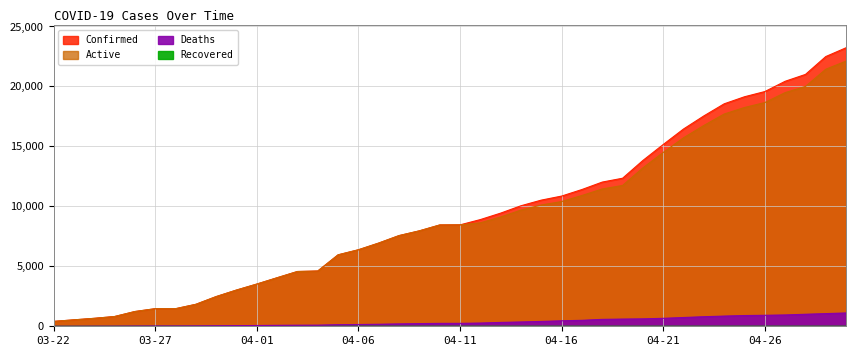

Reading left to right, what are all the values shown in this chart?

Confirmed: 03-22=407	03-23=536	03-24=662	03-25=812	03-26=1229	03-27=1465	03-28=1465	03-29=1829	03-30=2474	03-31=3019	04-01=3518	04-02=4045	04-03=4566	04-04=4605	04-05=5955	04-06=6377	04-07=6936	04-08=7559	04-09=7955	04-10=8443	04-11=8453	04-12=8894	04-13=9433	04-14=10047	04-15=10517	04-16=10854	04-17=11400	04-18=12021	04-19=12341	04-20=13823	04-21=15153	04-22=16447	04-23=17537	04-24=18545	04-25=19133	04-26=19567	04-27=20423	04-28=20996	04-29=22485	04-30=23220
Active: 03-22=407	03-23=536	03-24=662	03-25=812	03-26=1229	03-27=1465	03-28=1465	03-29=1829	03-30=2474	03-31=3019	04-01=3518	04-02=4045	04-03=4566	04-04=4605	04-05=5955	04-06=6377	04-07=6936	04-08=7559	04-09=7955	04-10=8443	04-11=8453	04-12=8625	04-13=9111	04-14=9687	04-15=10112	04-16=10397	04-17=10903	04-18=11445	04-19=11741	04-20=13204	04-21=14490	04-22=15715	04-23=16740	04-24=17695	04-25=18238	04-26=18651	04-27=19479	04-28=19994	04-29=21429	04-30=22109
Deaths: 03-22=5	03-23=7	03-24=11	03-25=13	03-26=21	03-27=26	03-28=26	03-29=32	03-30=44	03-31=54	04-01=64	04-02=78	04-03=89	04-04=93	04-05=132	04-06=147	04-07=169	04-08=198	04-09=223	04-10=242	04-11=244	04-12=269	04-13=322	04-14=360	04-15=405	04-16=457	04-17=497	04-18=576	04-19=600	04-20=619	04-21=663	04-22=732	04-23=797	04-24=850	04-25=895	04-26=916	04-27=944	04-28=1002	04-29=1056	04-30=1111